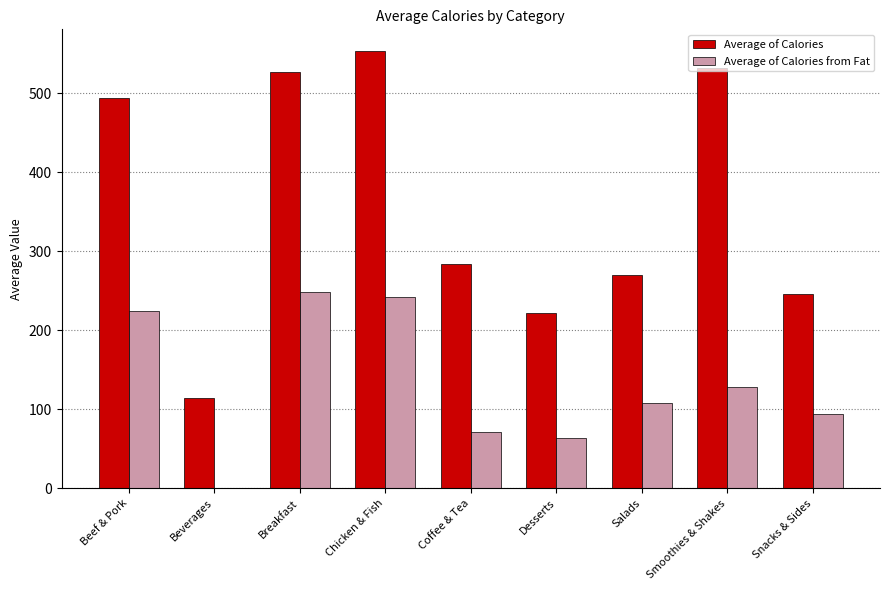

Between Beverages and Salads, which series saw the biggest shift?

Average of Calories